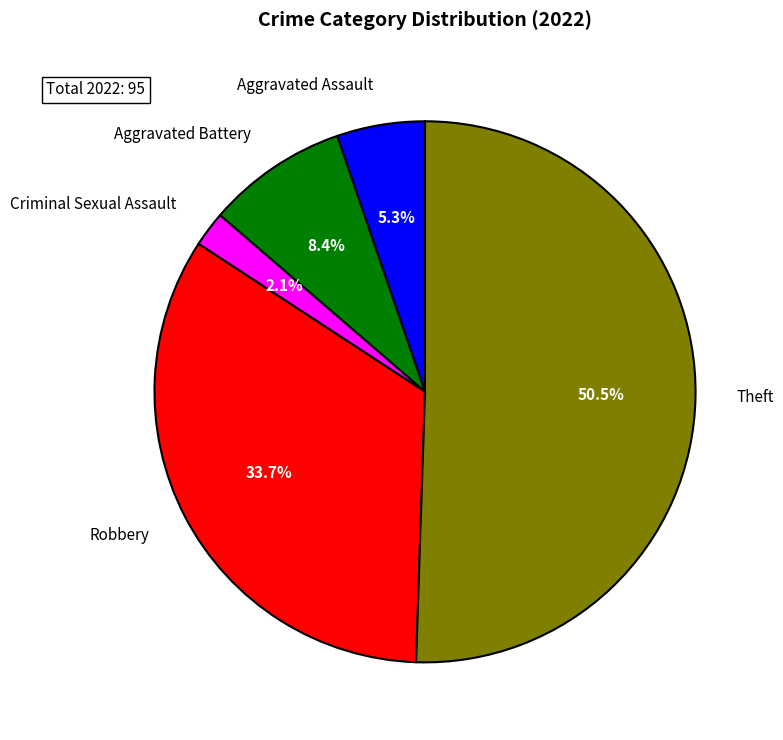

What percentage is NOT represented by Criminal Sexual Assault?

97.9%